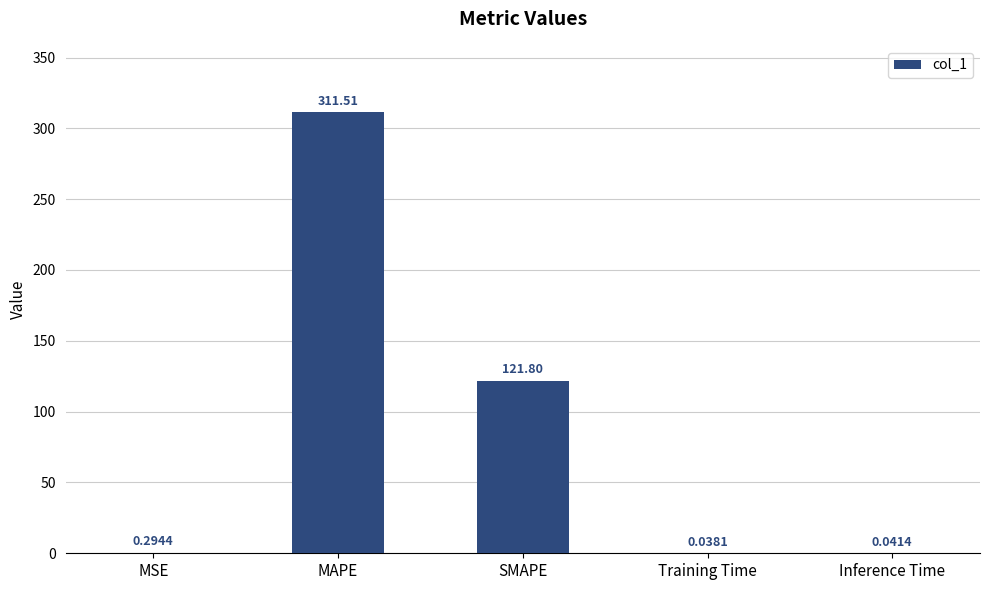

What is the change in value from MAPE to Inference Time?

-311.5